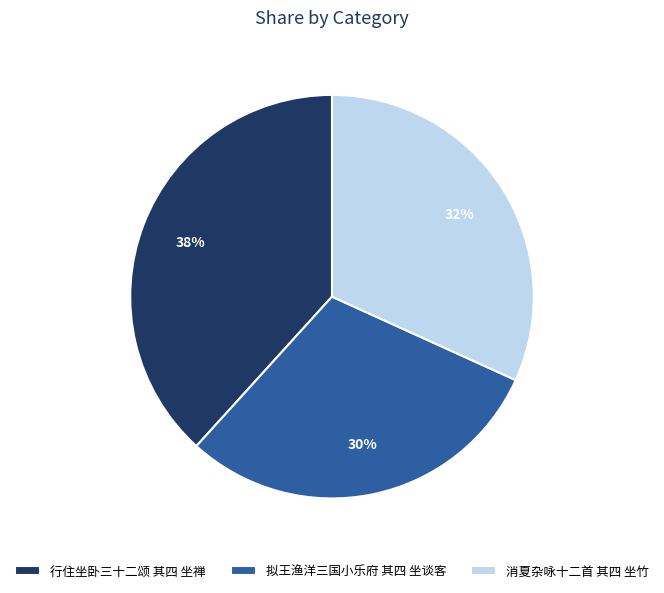

Count the number of slices in the pie.

3